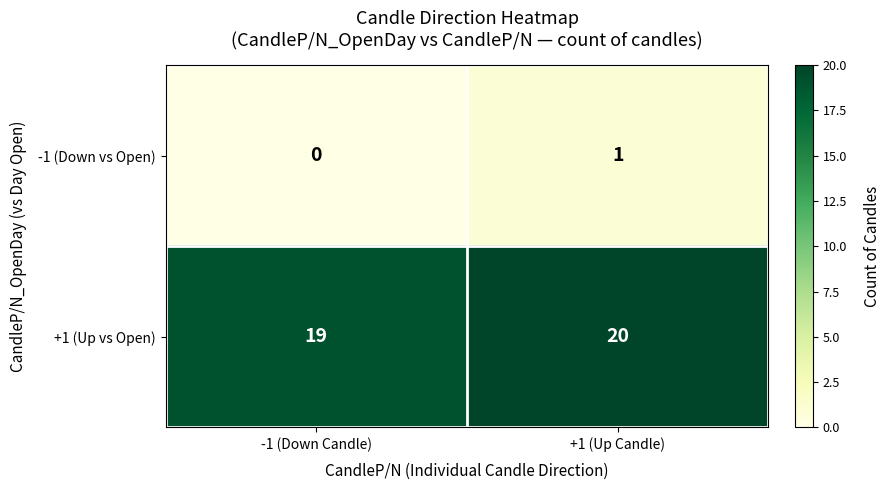

Which series has the largest total across all categories?

+1 (Up vs Open)